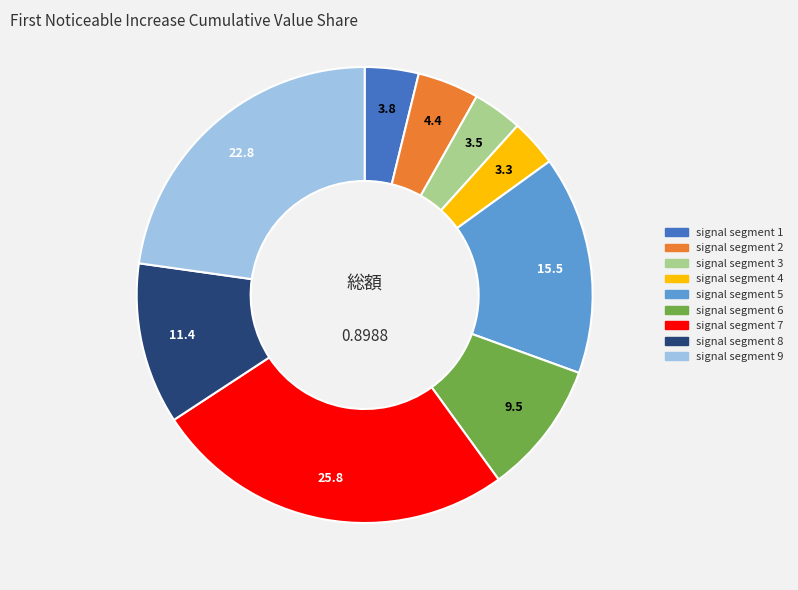

Does signal segment 1 account for over 50% of the chart?

No